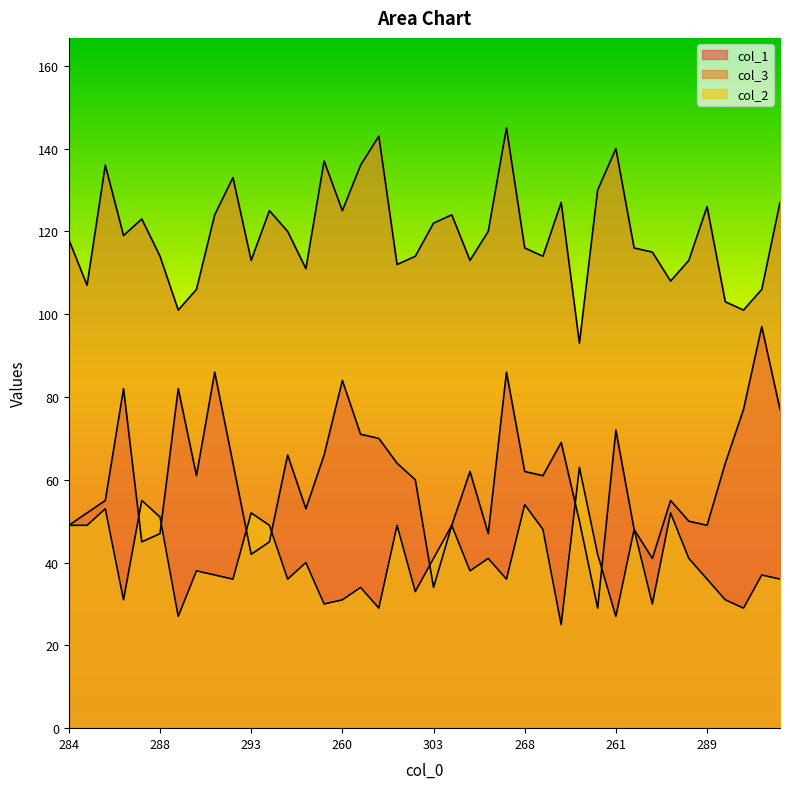

True or false: col_1 and col_3 cross at least once.

False